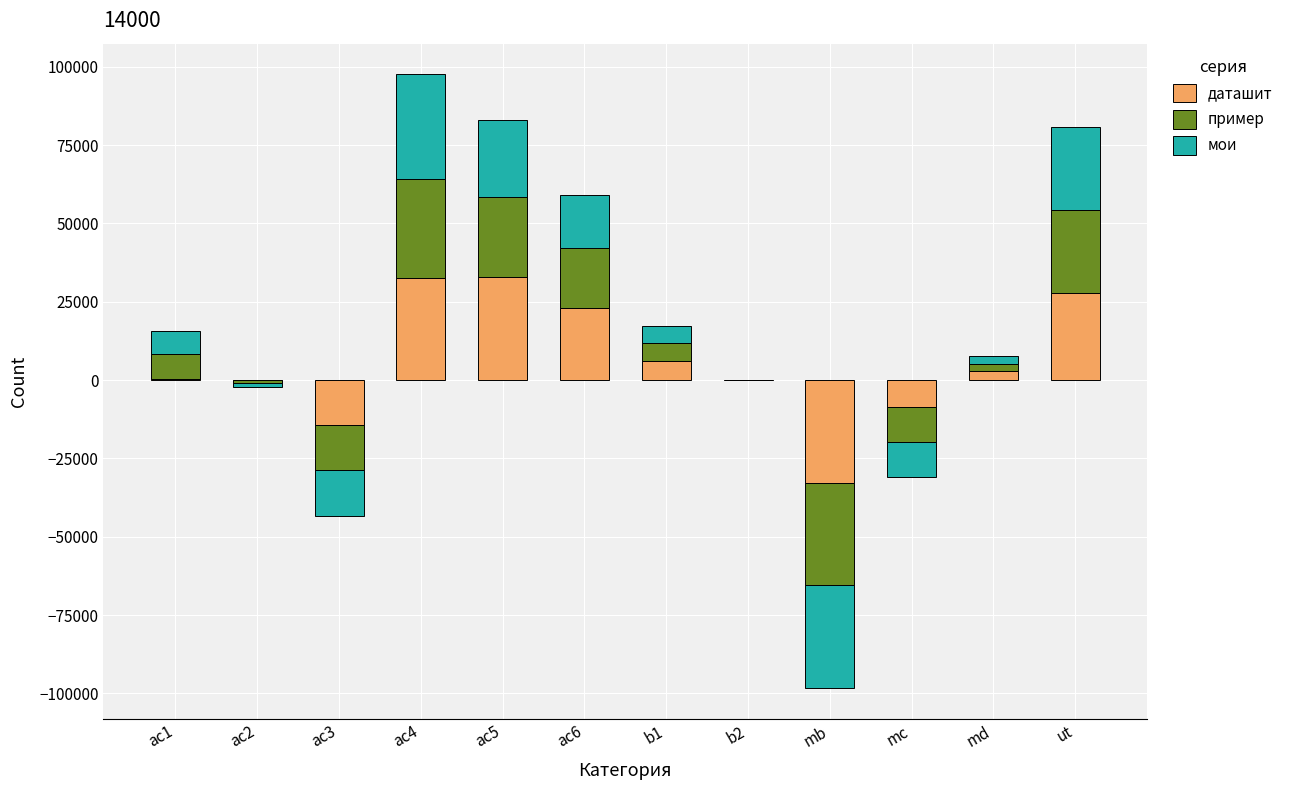

What is the total value across all series at ac2?

-2230